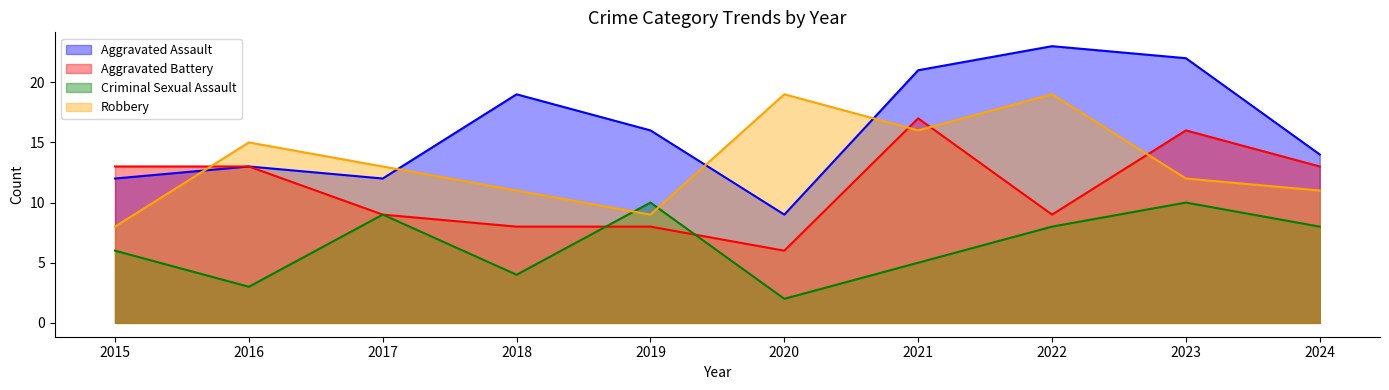

Does the chart have visible grid lines?

No